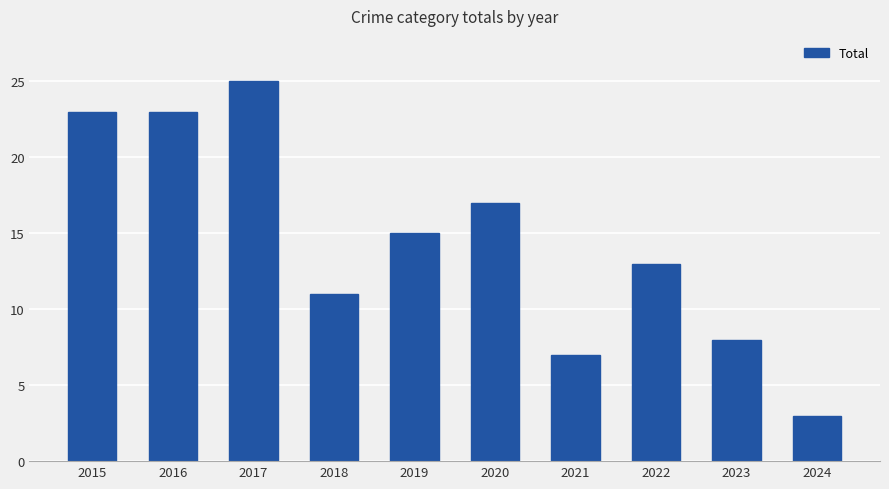

What is the minimum value shown in the chart?

3